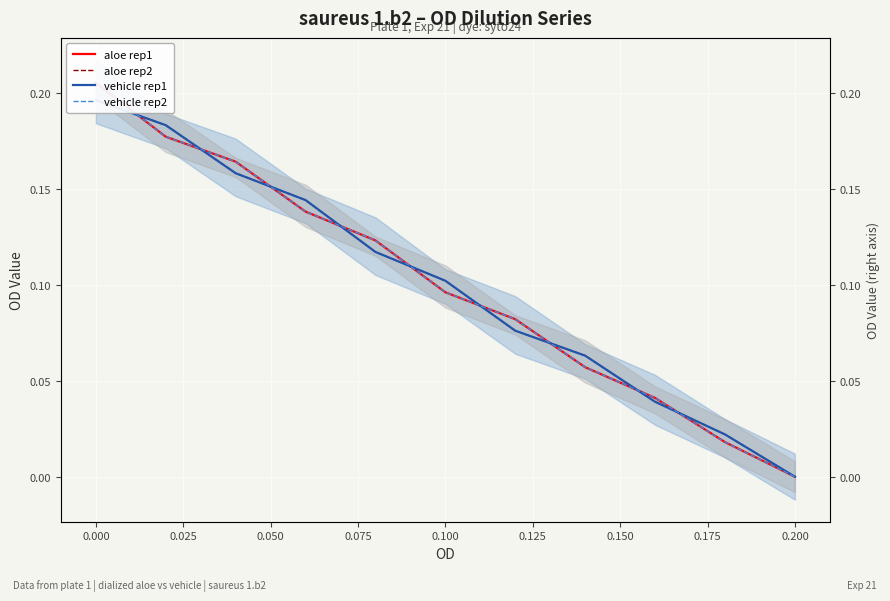

How many positive values does the vehicle rep1 series have?

10